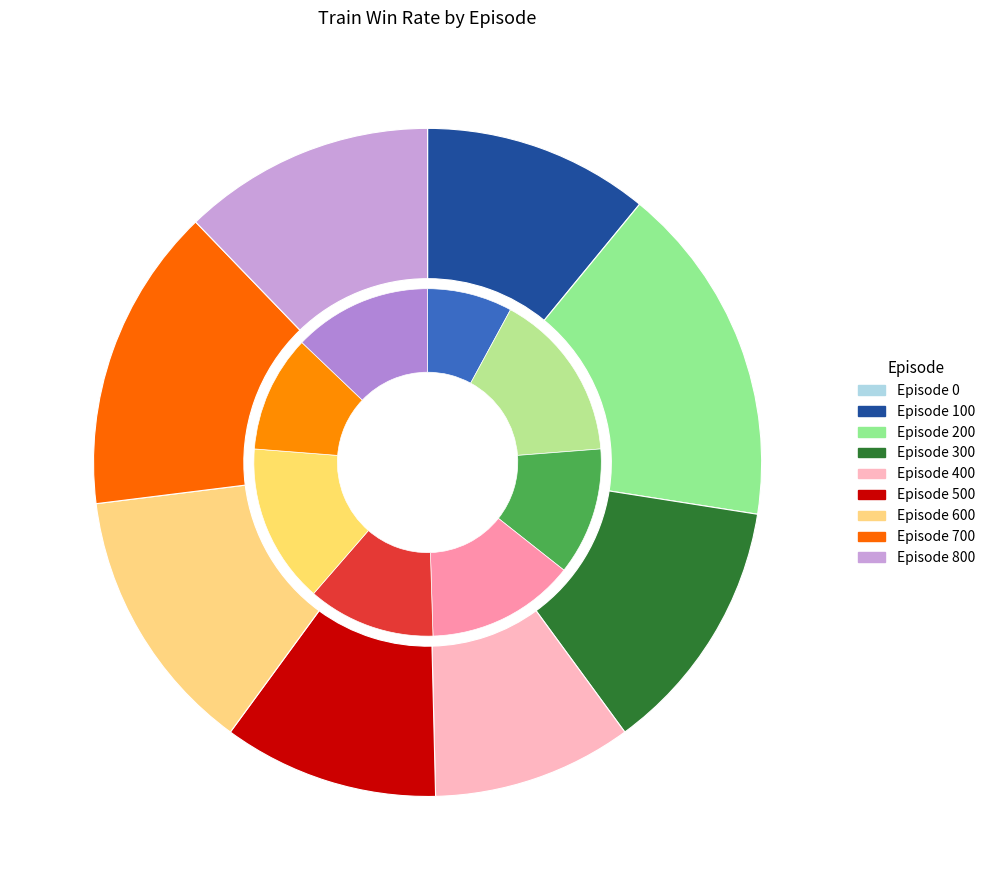

What is the total percentage of Episode 0 and Episode 200?

16.5%